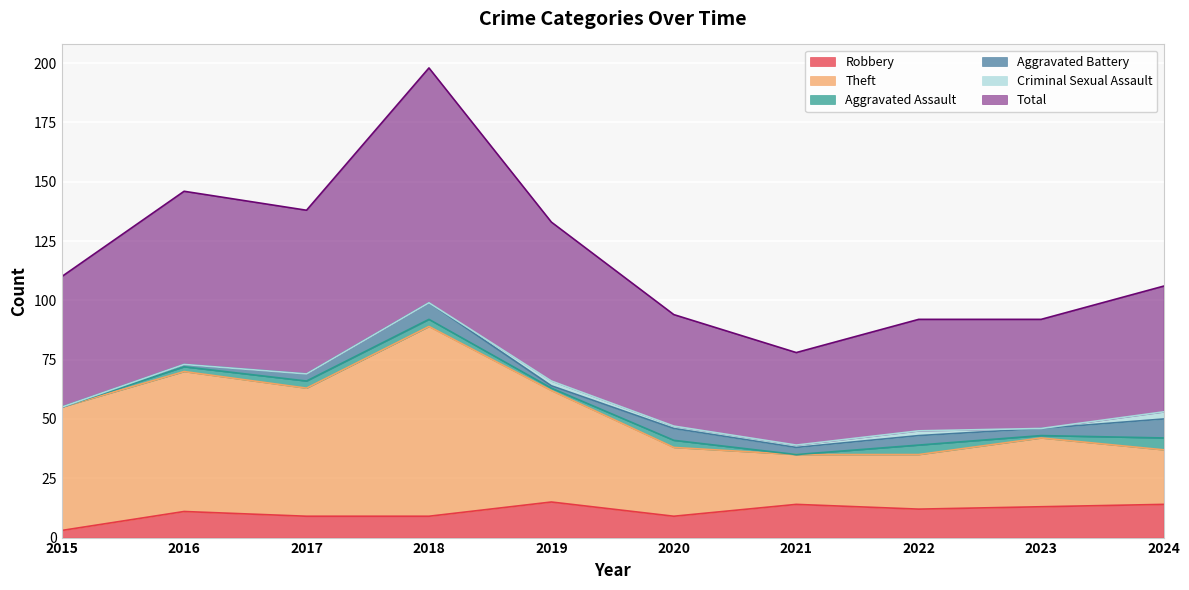

True or false: Theft and Robbery intersect in this chart.

False